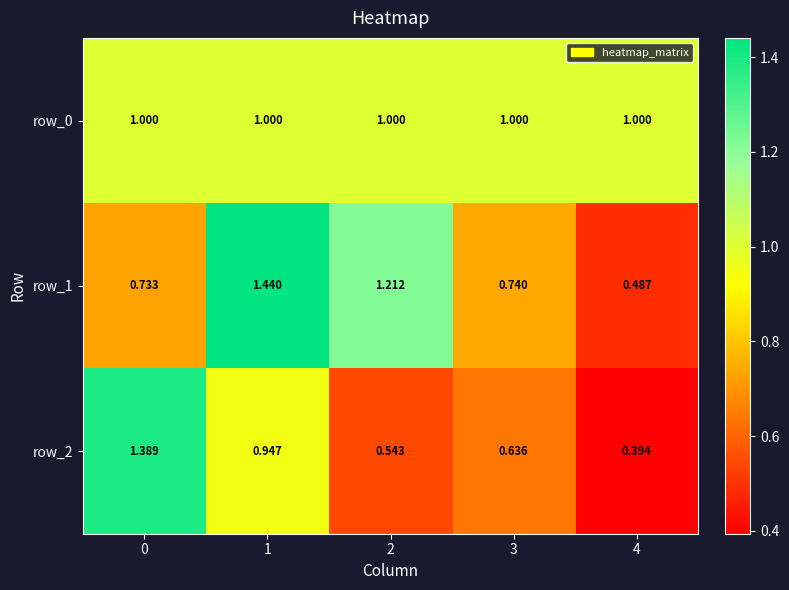

Which series has the largest range (max minus min)?

row_2